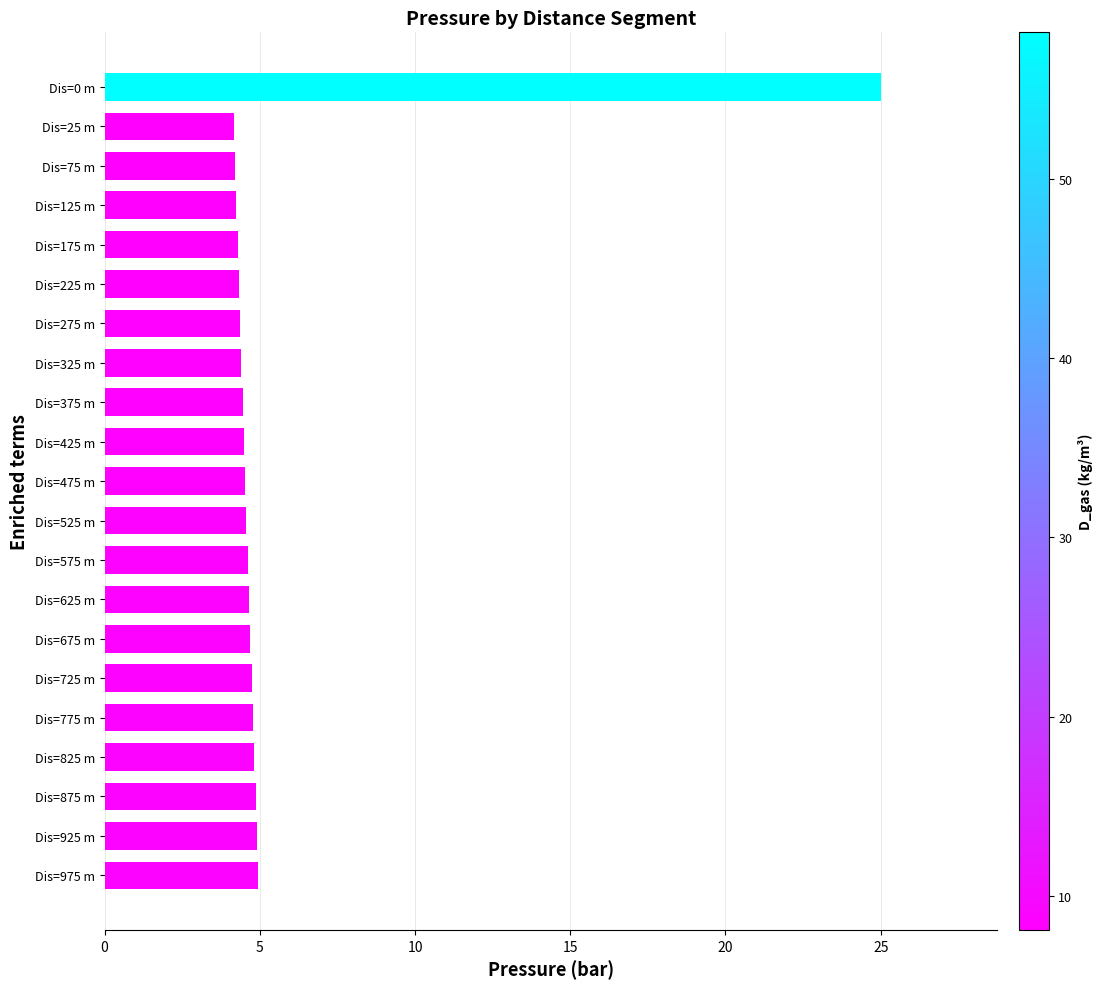

What is the ratio of the value at Dis=425 m to the value at Dis=825 m?

0.9